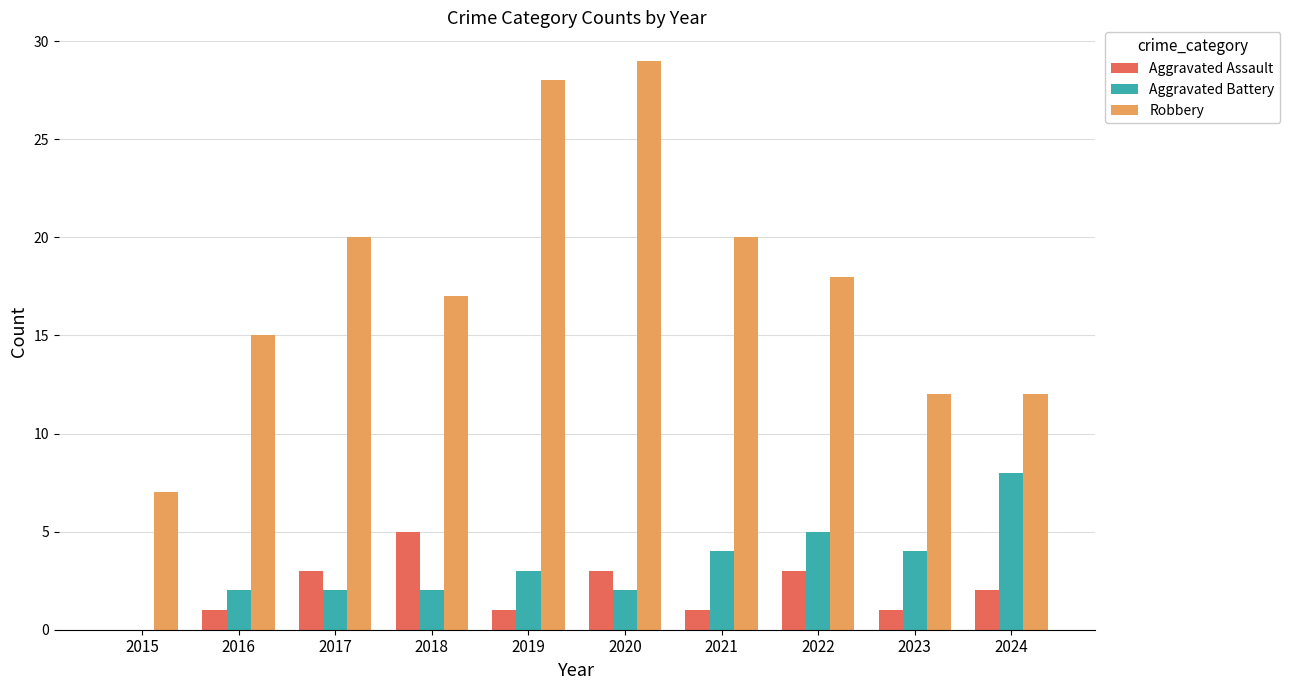

Reading left to right, what are all the values shown in this chart?

Aggravated Assault: 0	1	3	5	1	3	1	3	1	2
Aggravated Battery: 0	2	2	2	3	2	4	5	4	8
Robbery: 7	15	20	17	28	29	20	18	12	12